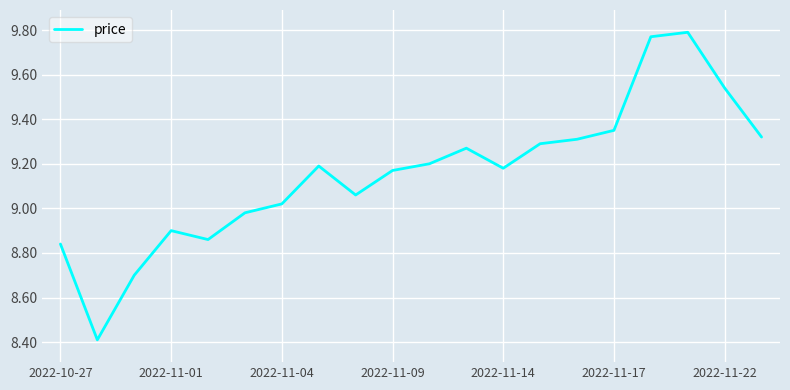

What is the smallest value displayed?

8.4